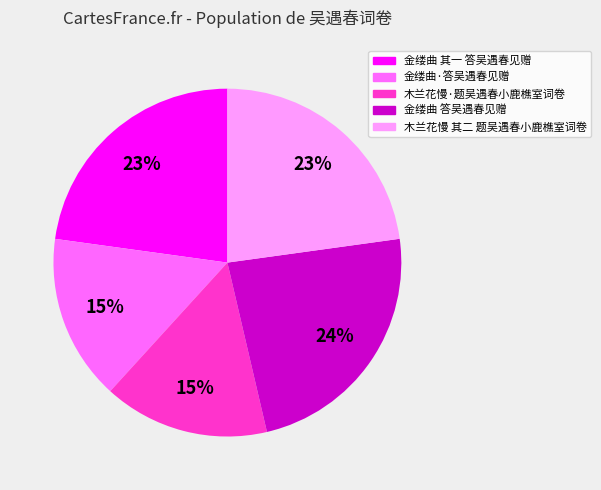

Does 金缕曲 答吴遇春见赠 account for over 50% of the chart?

No